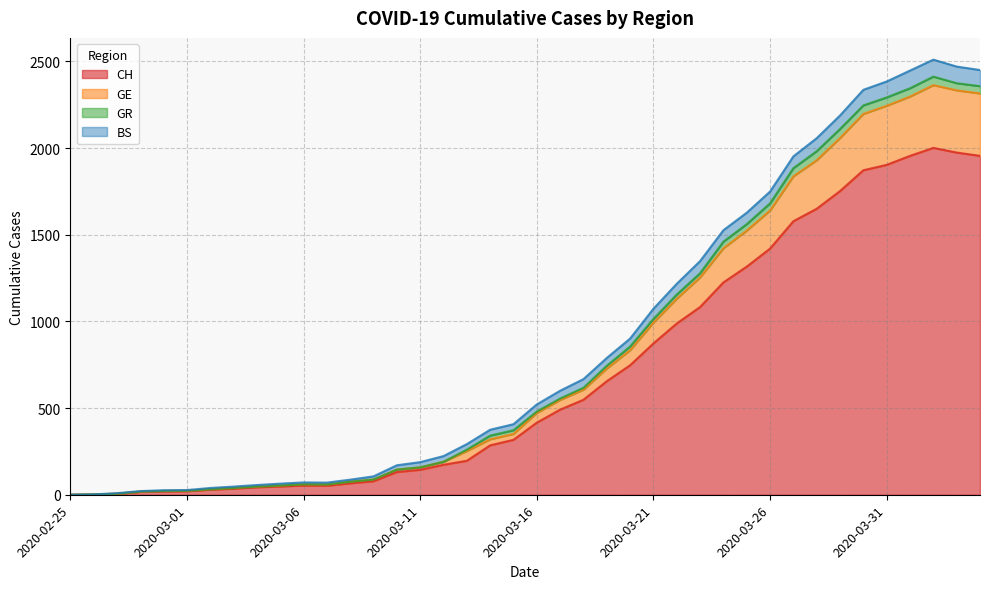

What are all the series names shown in the legend?

CH, GE, GR, BS